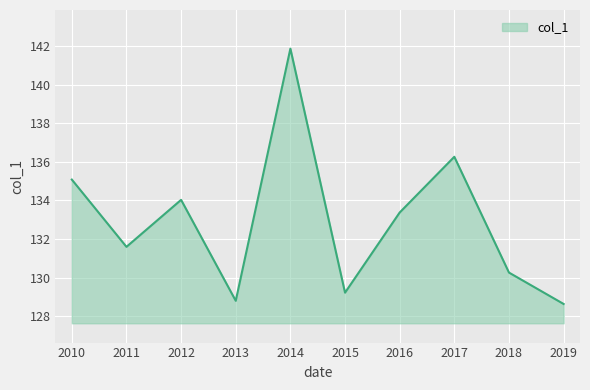

Where does the data first go above 133?

2010